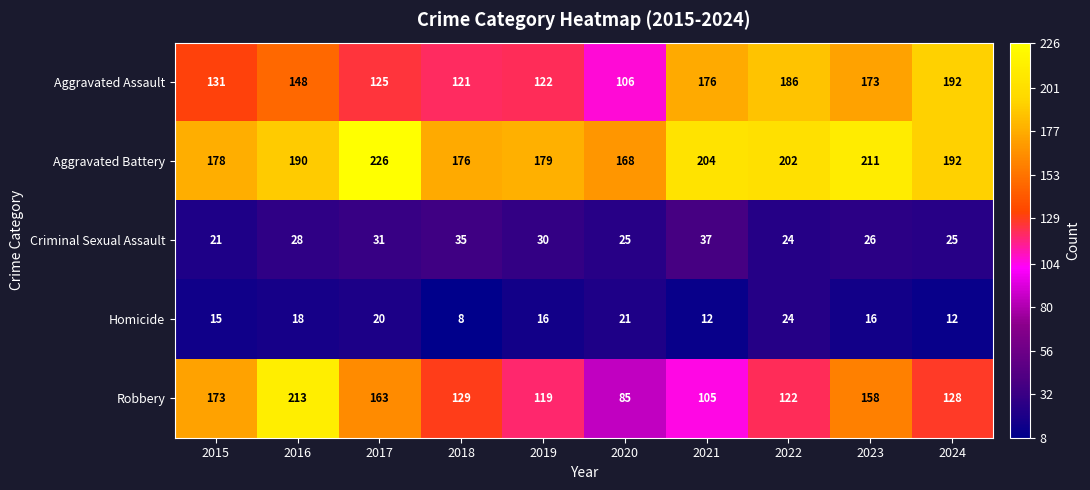

What is the difference between the maximum and minimum values in the Homicide series?

16